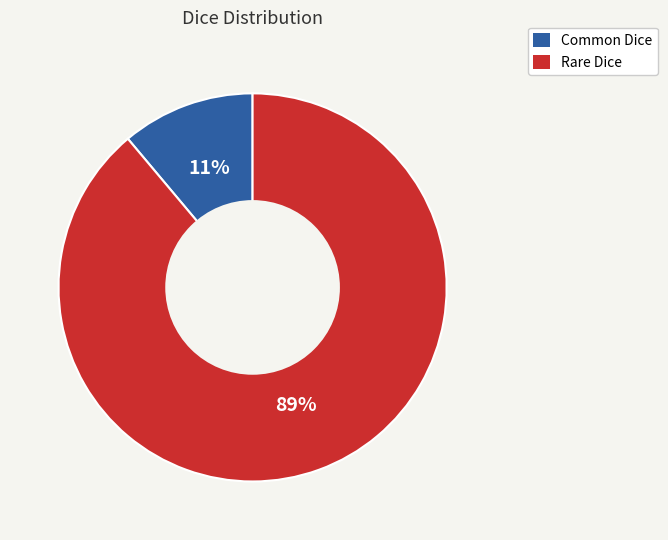

Do Common Dice and Rare Dice together represent more than half of the pie?

Yes